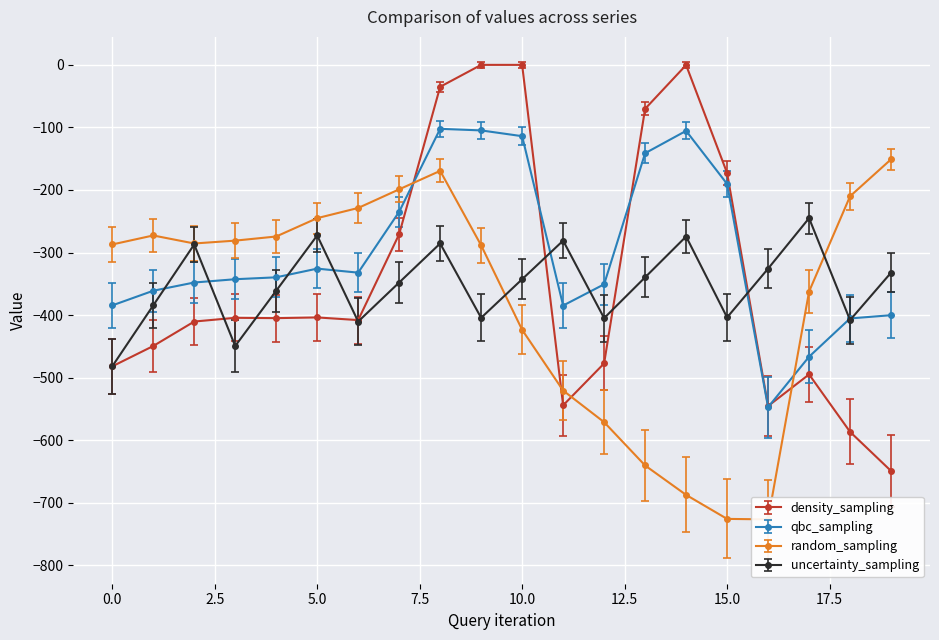

How many interior local peaks does the random_sampling series have?

2